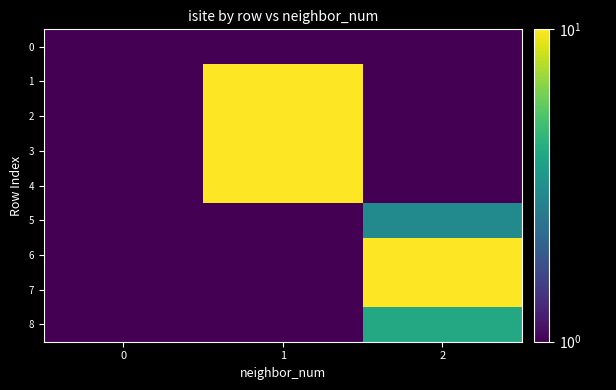

Count the number of categories in the chart.

3